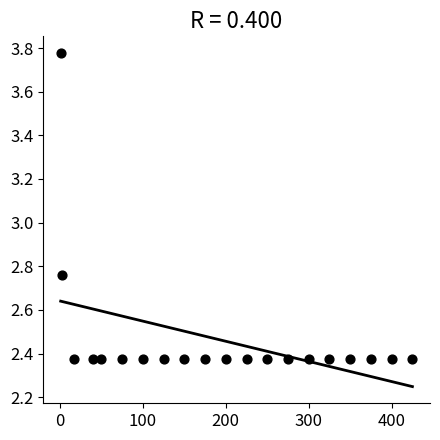

What is the range of X values (max minus min)?

424.0